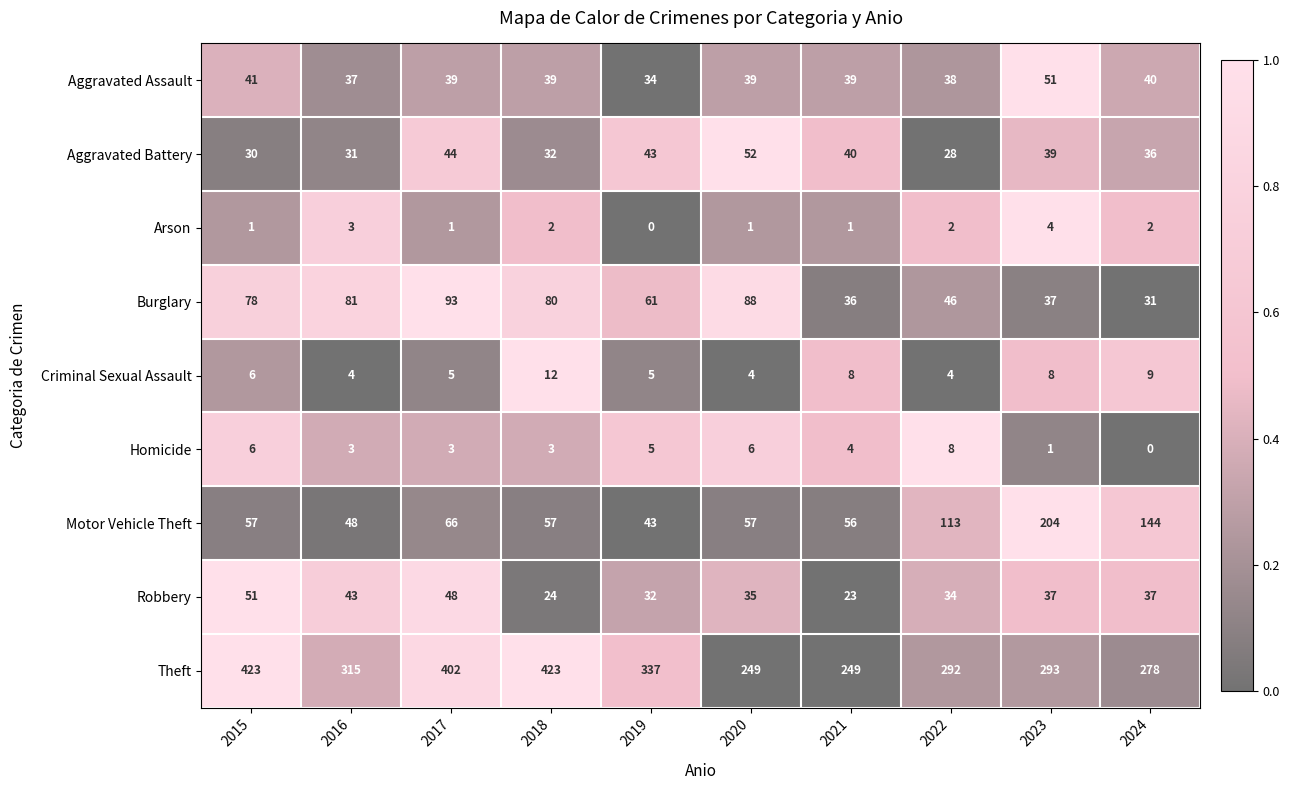

The value of Robbery at 2022 is 9. True or false?

False